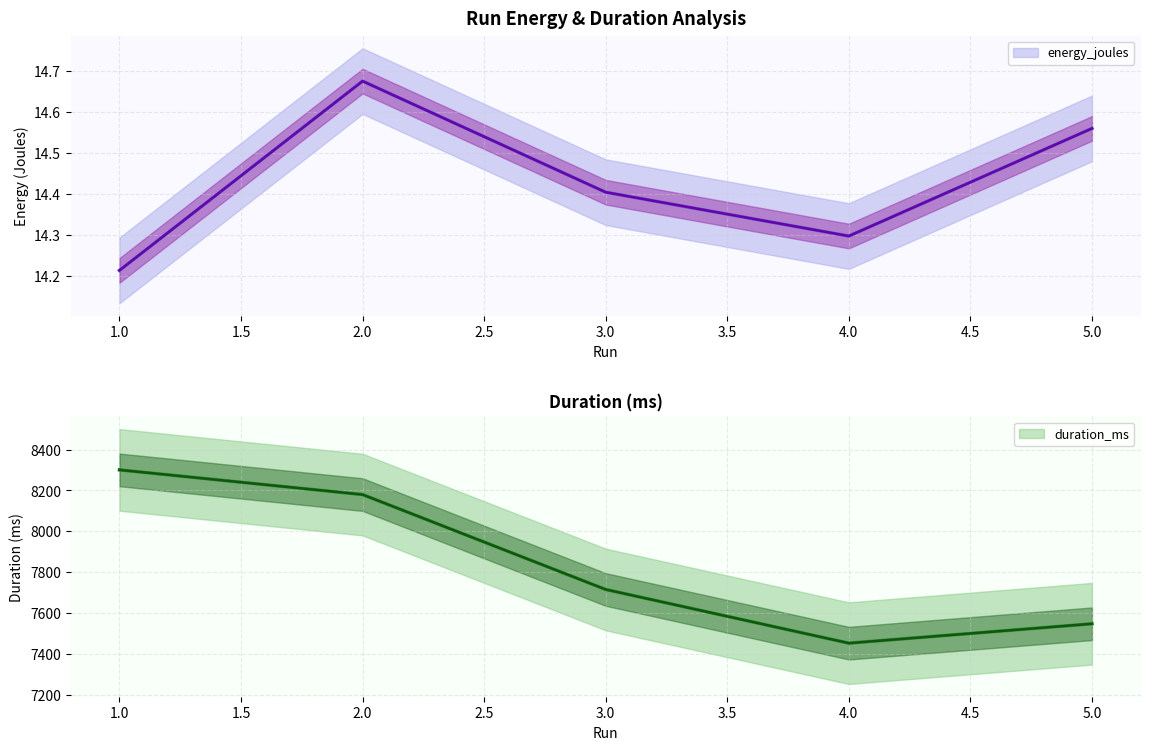

True or false: duration_ms and energy_joules intersect in this chart.

False